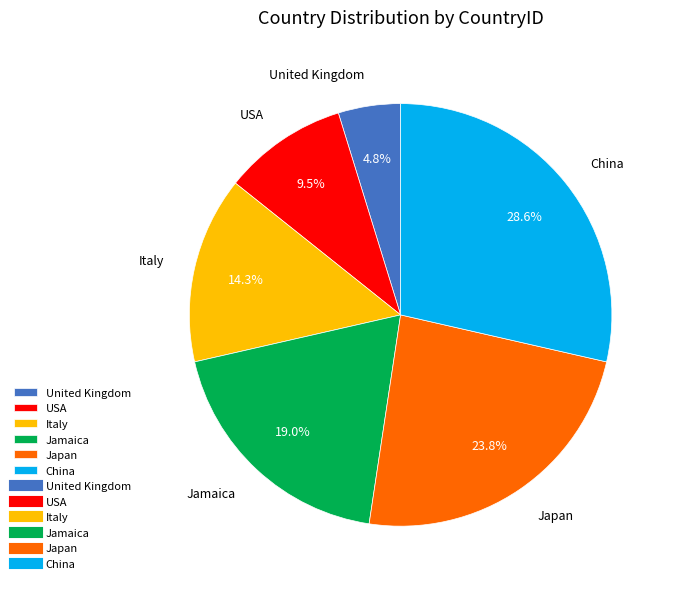

To the nearest percent, what is the combined percentage of Italy and Jamaica?

33%